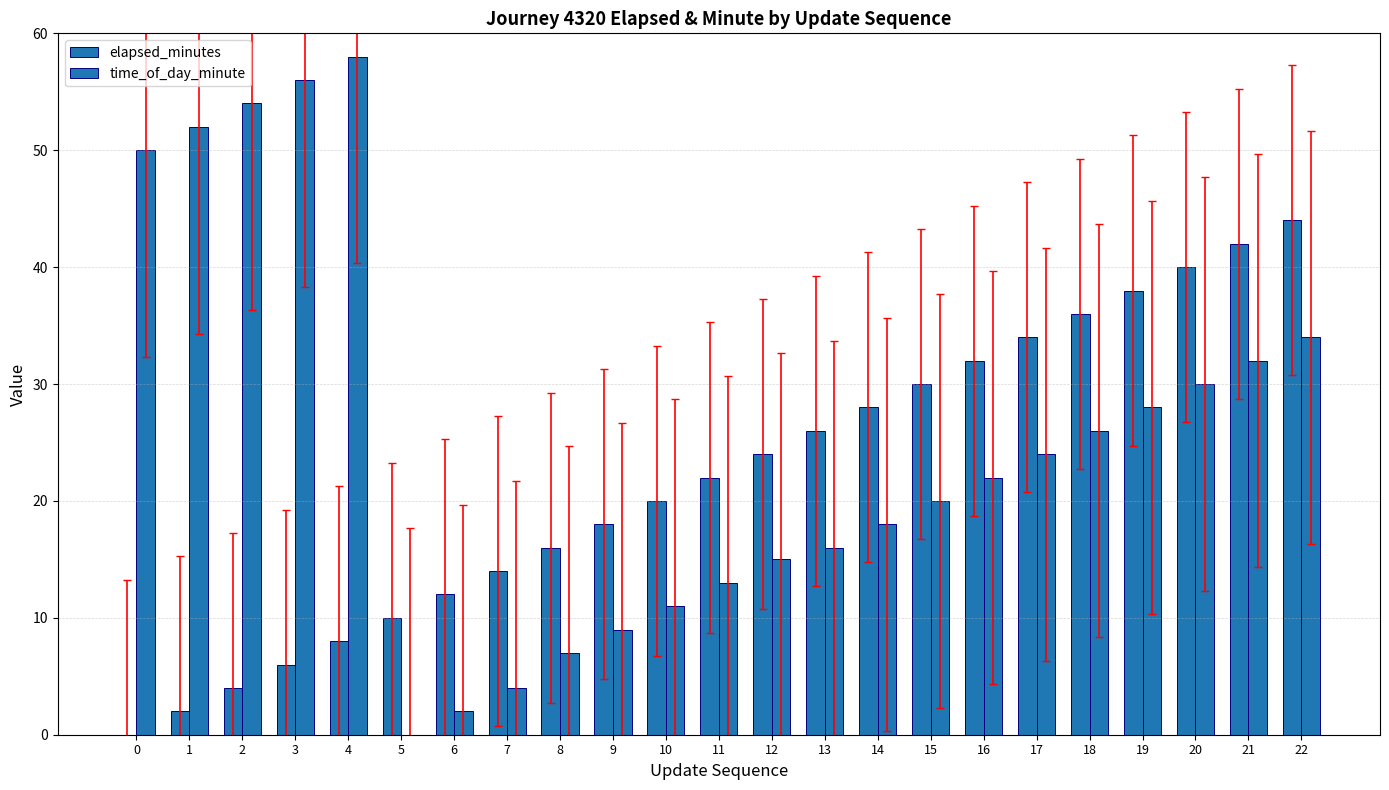

What is the value of the time_of_day_minute bar at the 20th from the left?

28